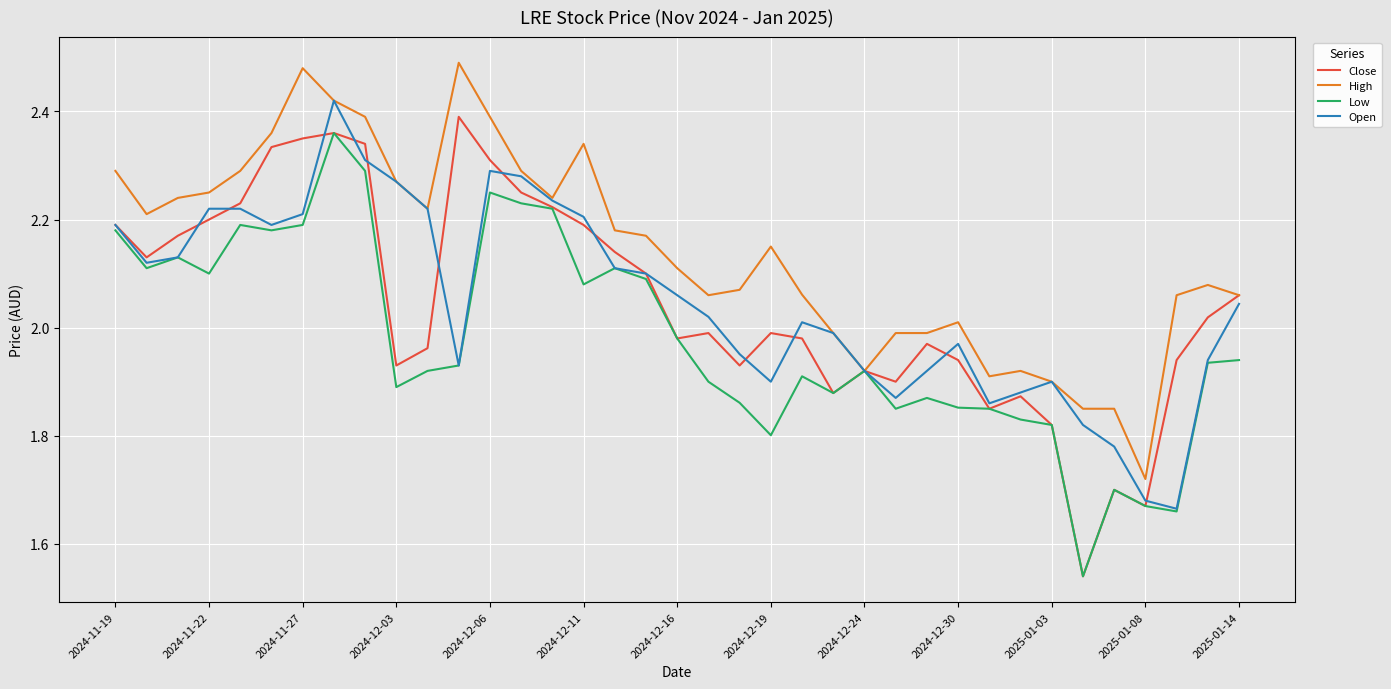

What are all the series names shown in the legend?

Close, High, Low, Open